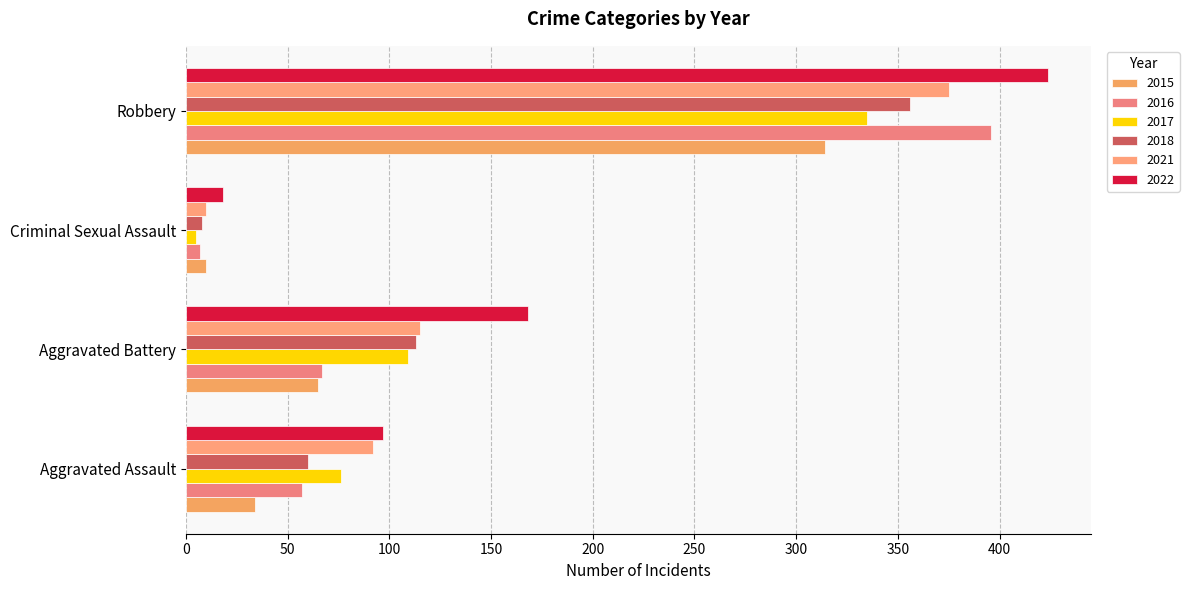

At which label does 2015 first exceed 65?

Robbery